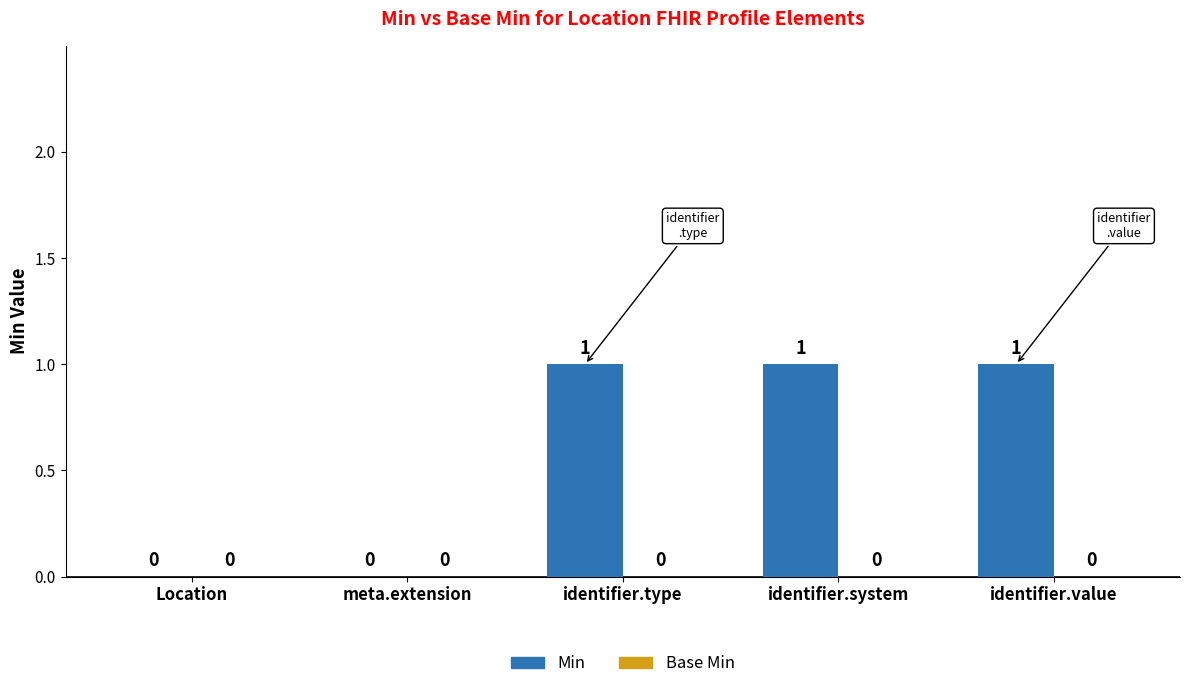

True or false: the data shows 1 at Location.

False